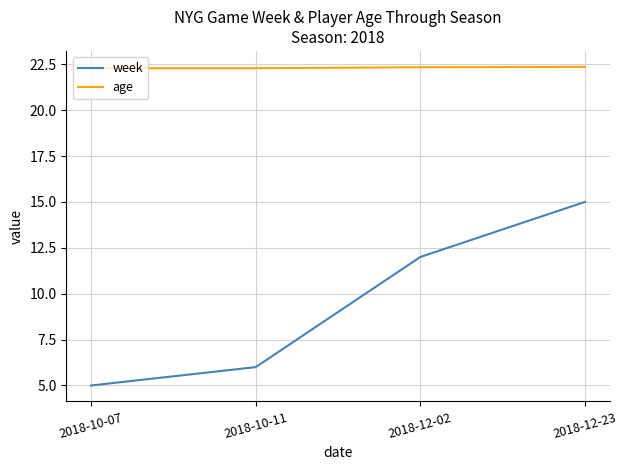

Where is week nearest to the value 10?

2018-12-02